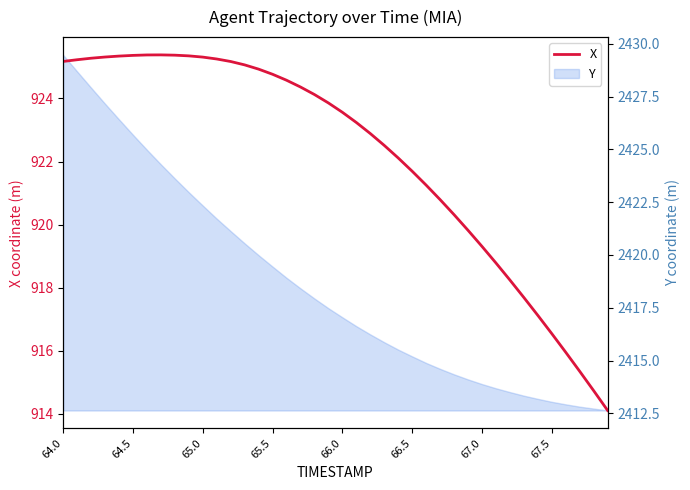

True or false: there are more than 1 points higher than both neighbors.

False